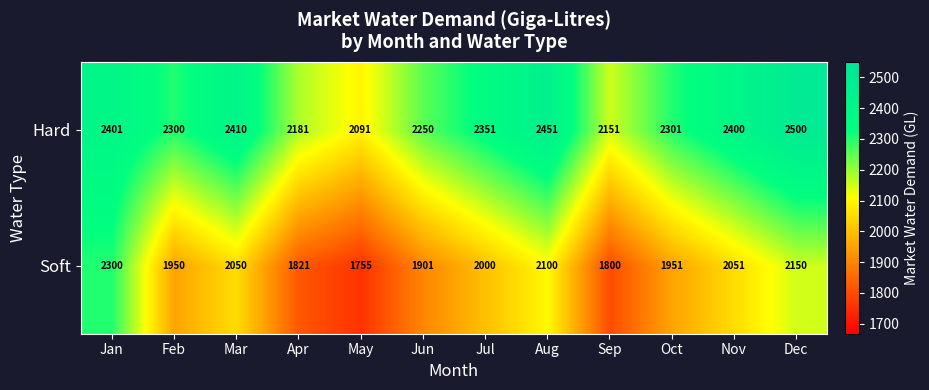

Between Jan and Sep, which series saw the biggest shift?

Soft